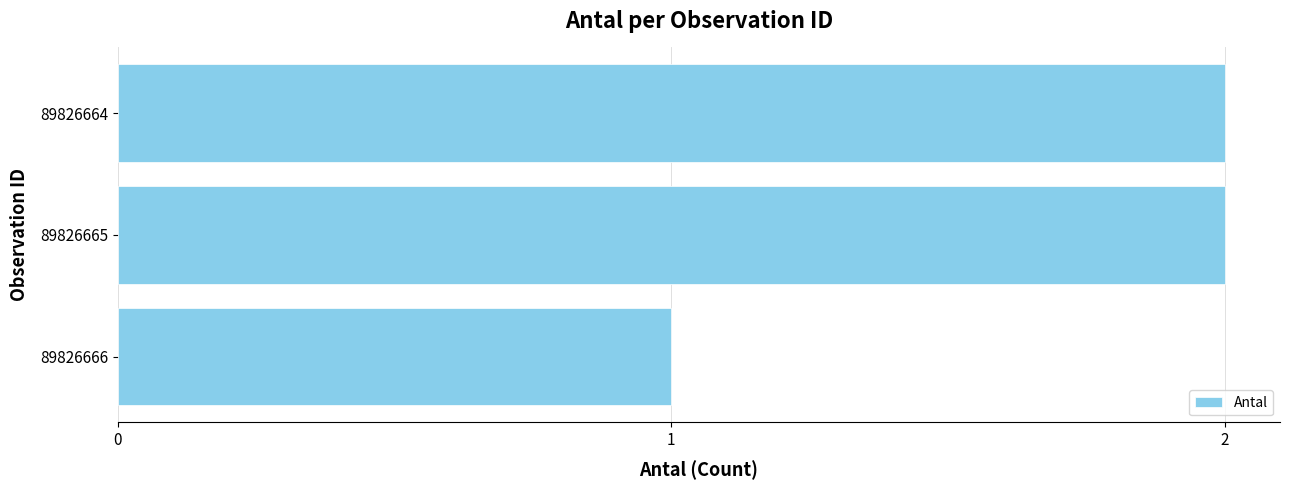

How many bars are there in total?

3